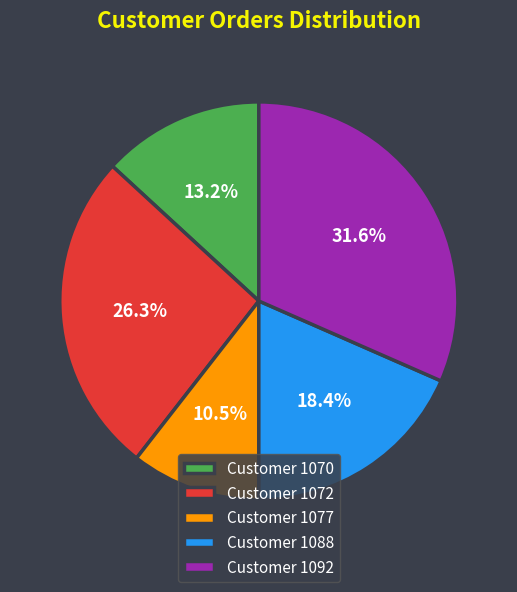

What is the largest slice in the pie chart?

Customer 1092